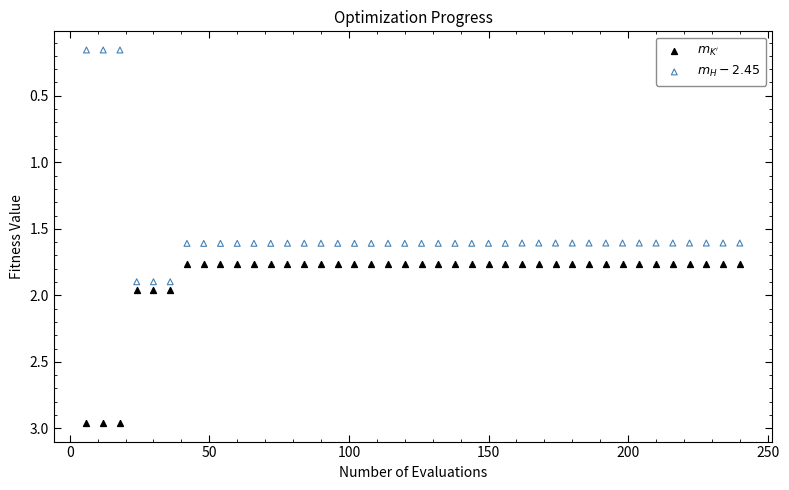

Which series reaches the minimum Y coordinate?

$m_{H} - 2.45$